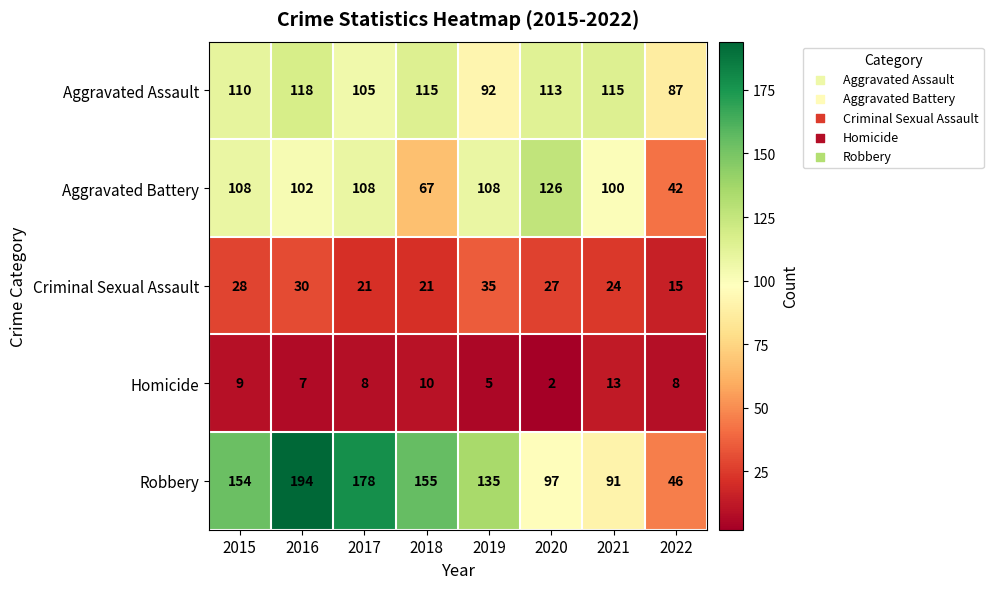

Read the Aggravated Battery value at 2022, to the nearest 10.

40